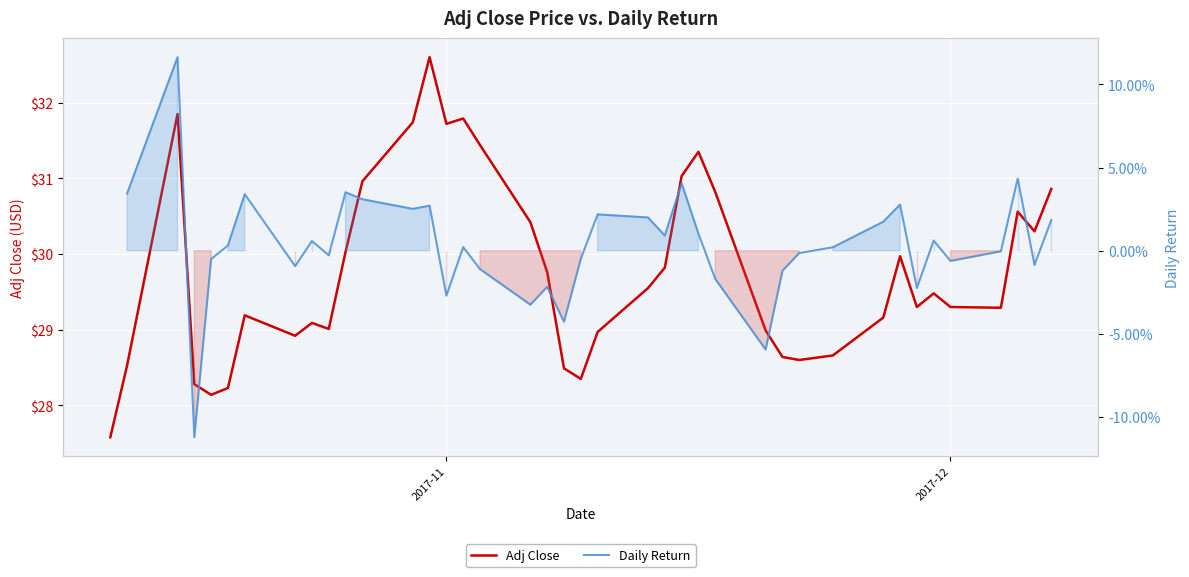

What is the greatest value displayed?

32.6